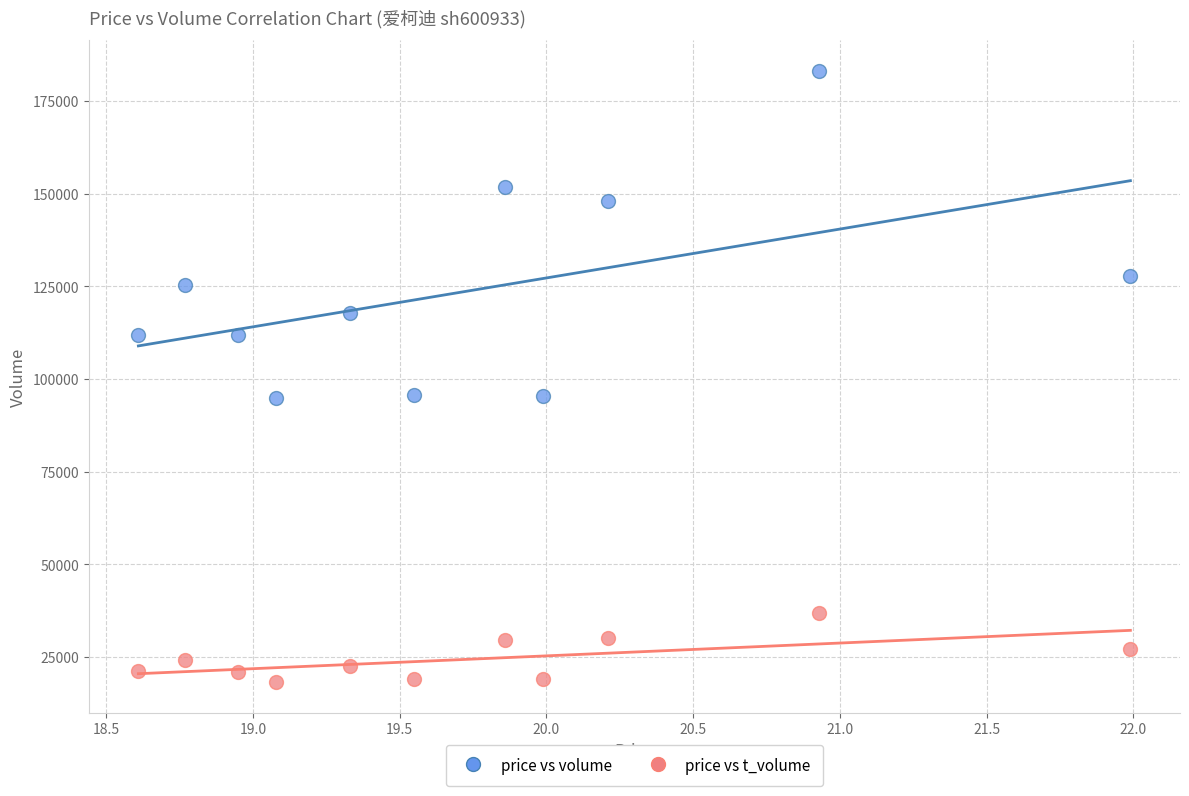

Which series has the largest Y range (max minus min)?

price vs volume